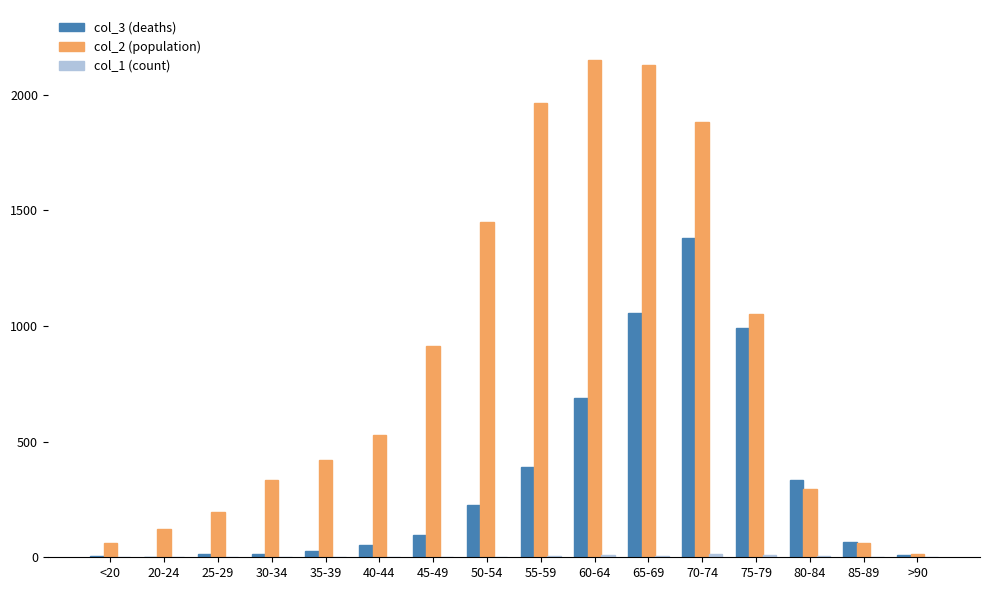

Which series has the largest range (max minus min)?

col_2 (population)